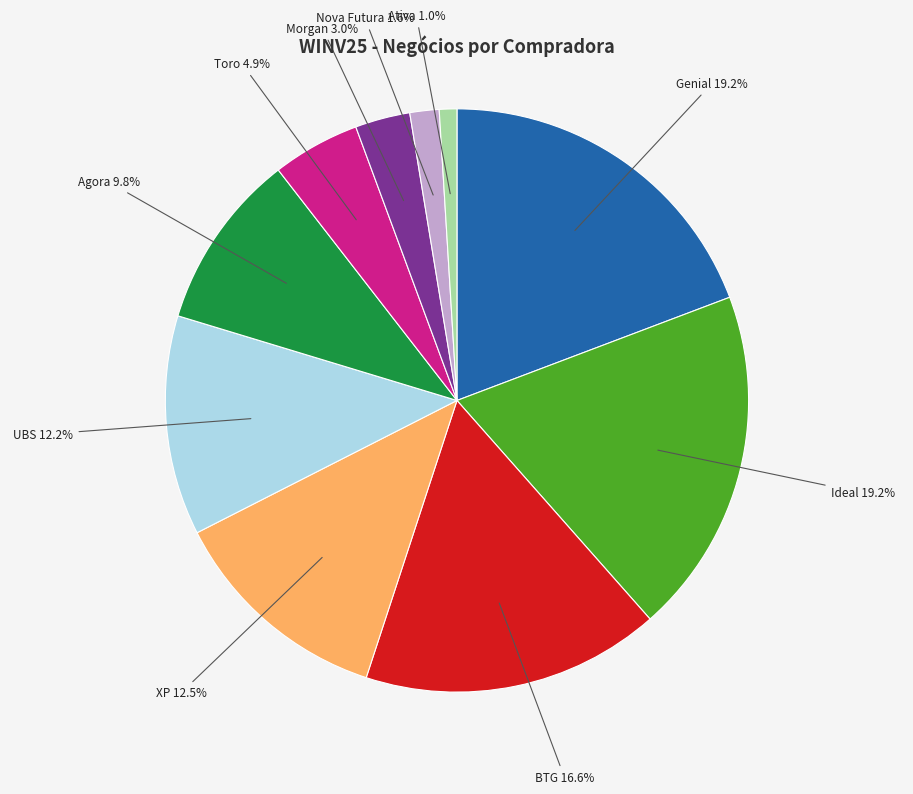

Does any single category account for the majority?

No